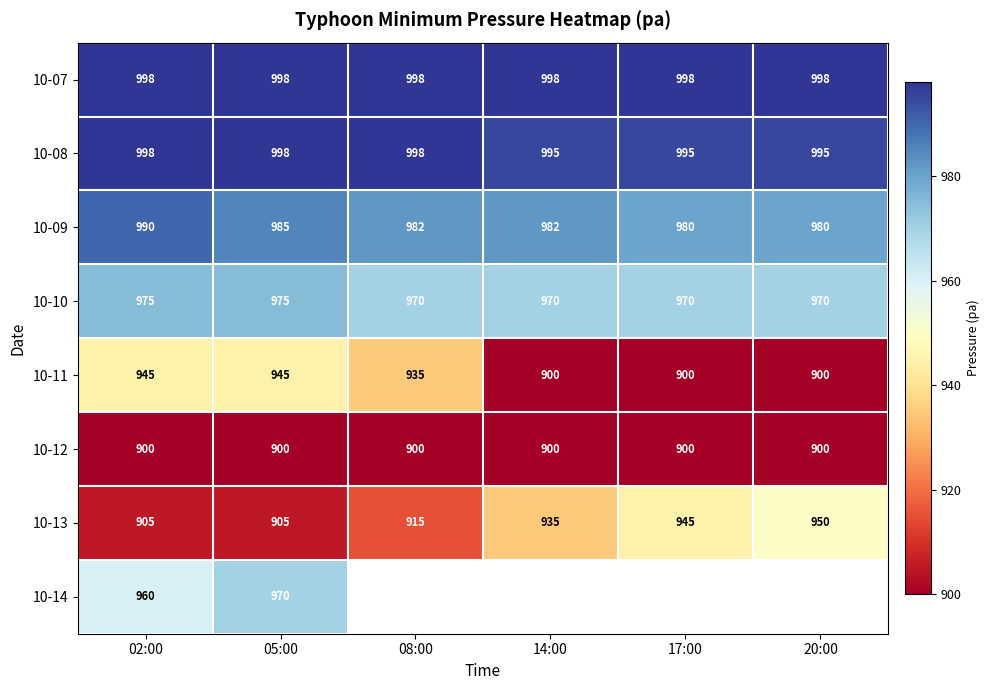

What is the sum of the 10-07 values at 14:00 and 02:00?

1996